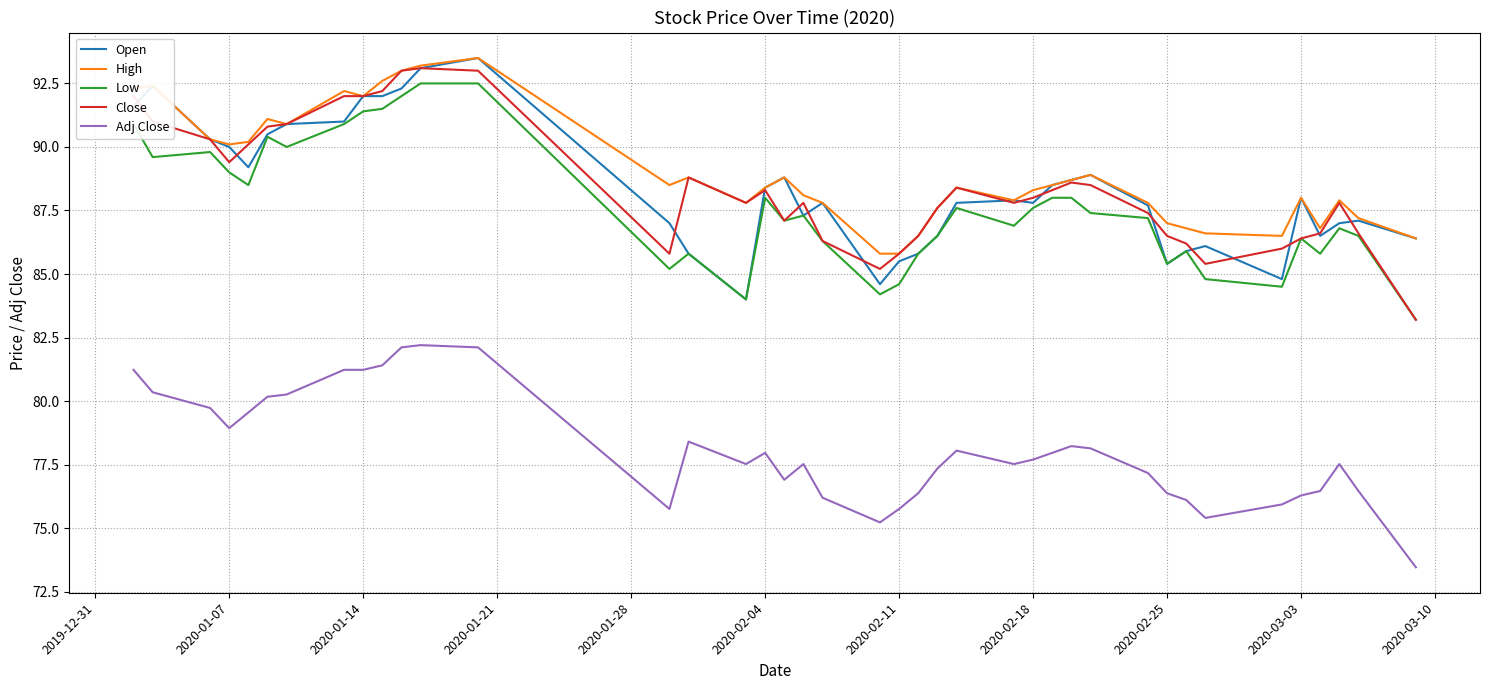

True or false: Adj Close and Close intersect in this chart.

False